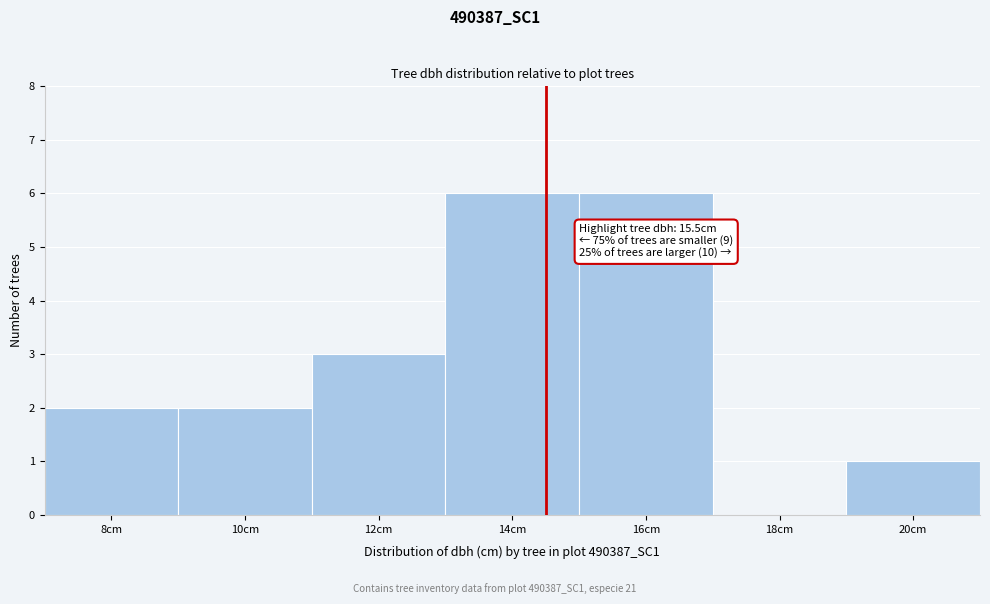

Reading right to left, transcribe all the data shown in this chart.

20cm=1	18cm=0	16cm=6	14cm=6	12cm=3	10cm=2	8cm=2